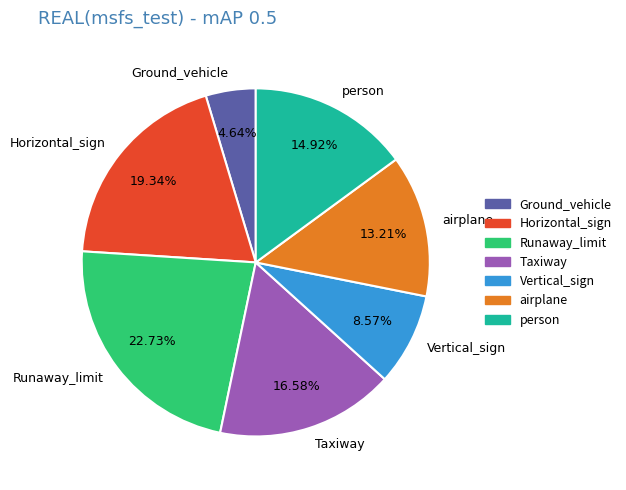

To the nearest percent, what portion does airplane represent?

13%